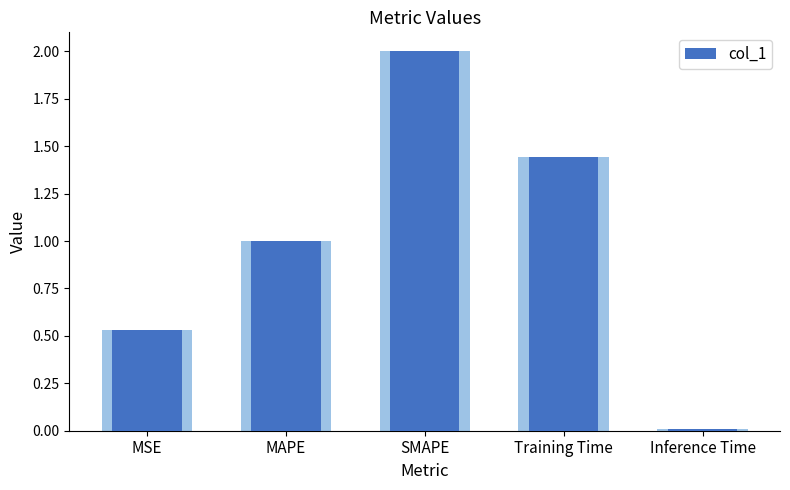

At which label does the data first exceed 1?

MAPE